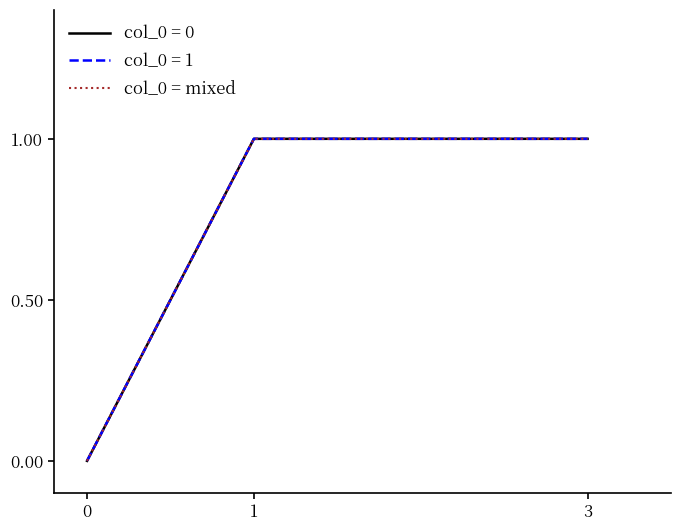

Does the chart have visible grid lines?

No